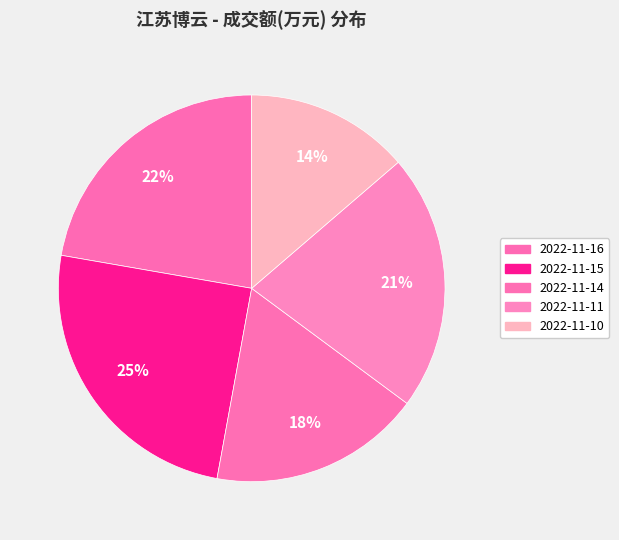

The 2022-11-16 slice represents 22% of the pie. True or false?

True